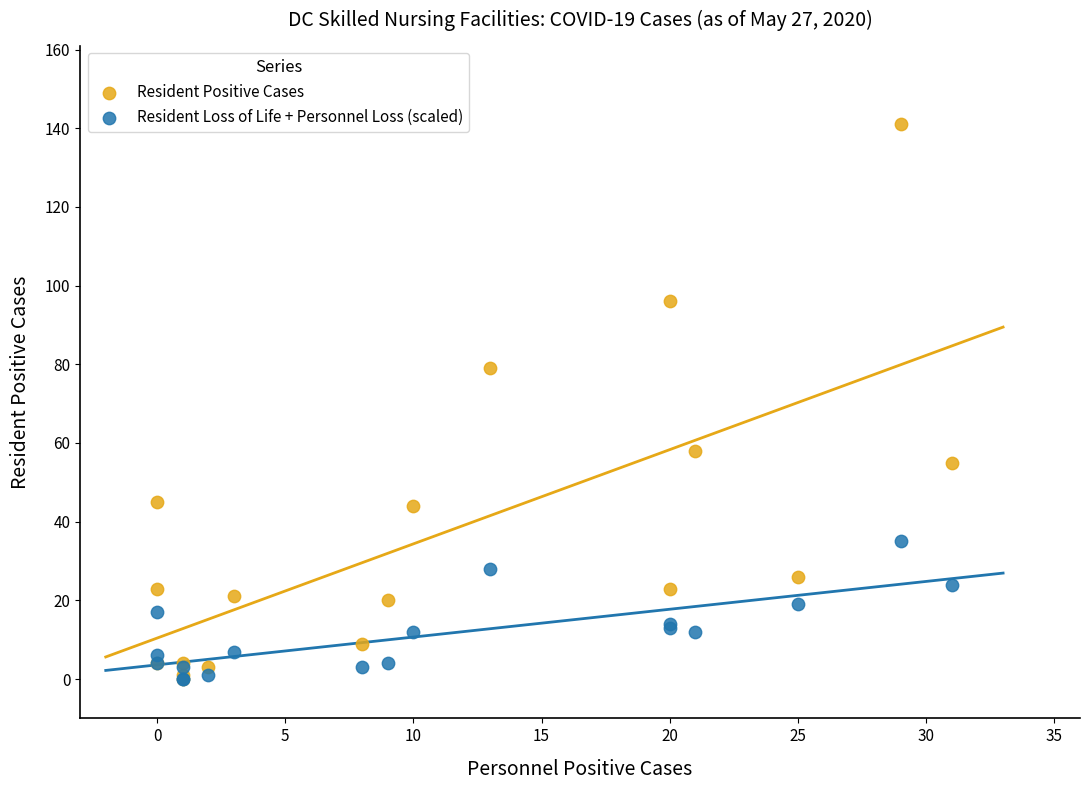

Across all series, what Y value is closest to 70?

79